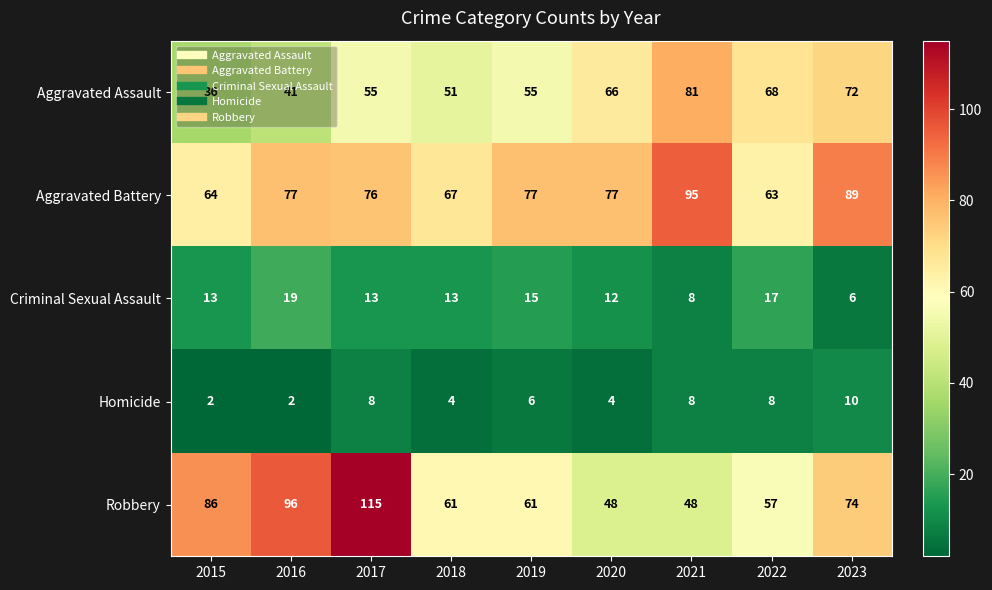

Count the number of categories in the chart.

9